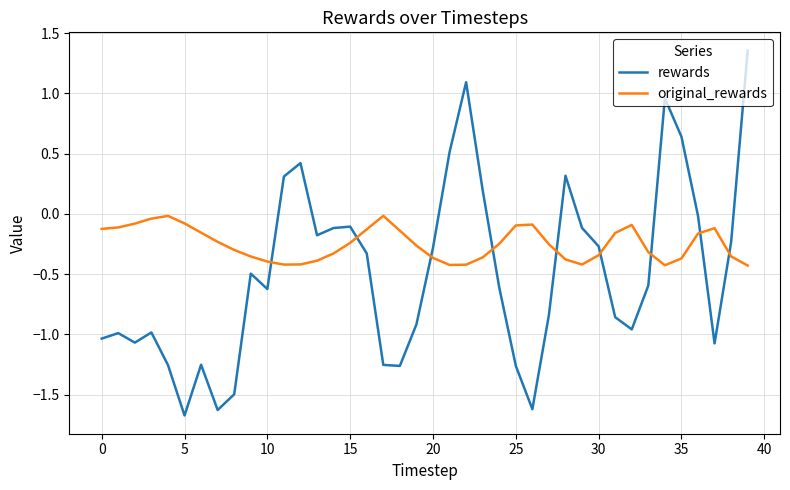

What is the difference between the maximum and minimum values in the rewards series?

3.0